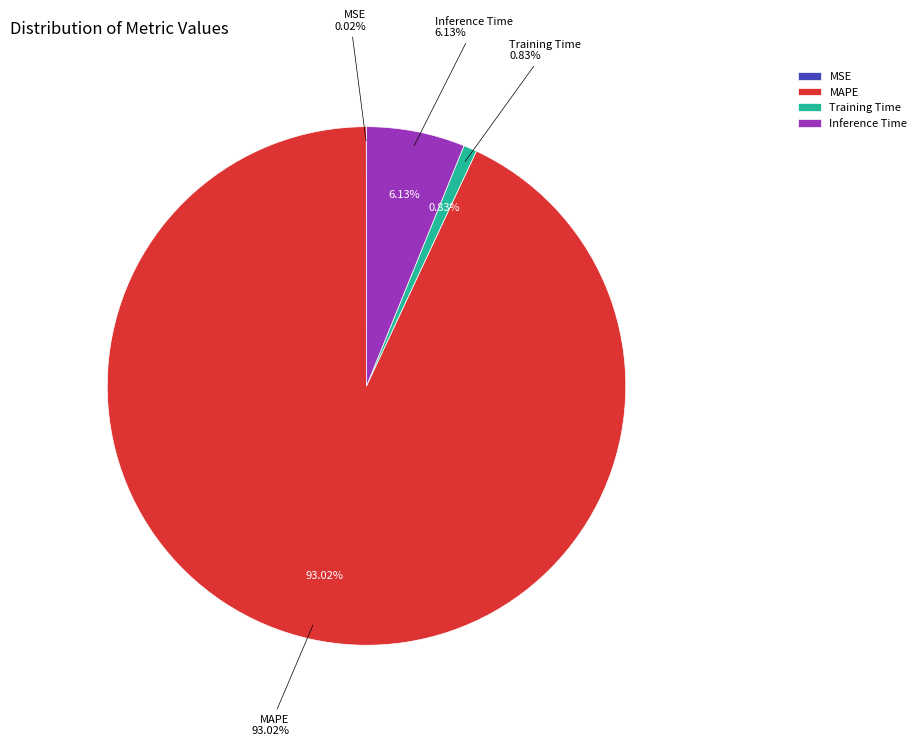

Does Inference Time account for over 50% of the chart?

No